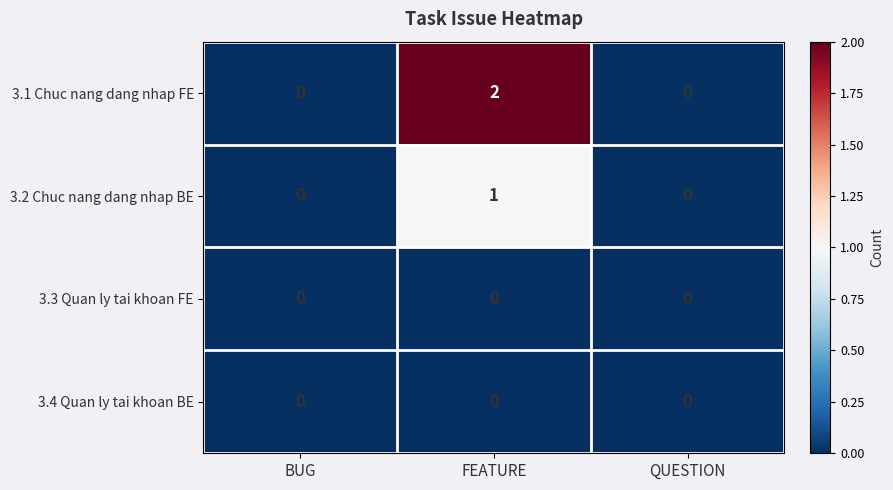

Between FEATURE and QUESTION, which series saw the biggest shift?

3.1 Chuc nang dang nhap FE